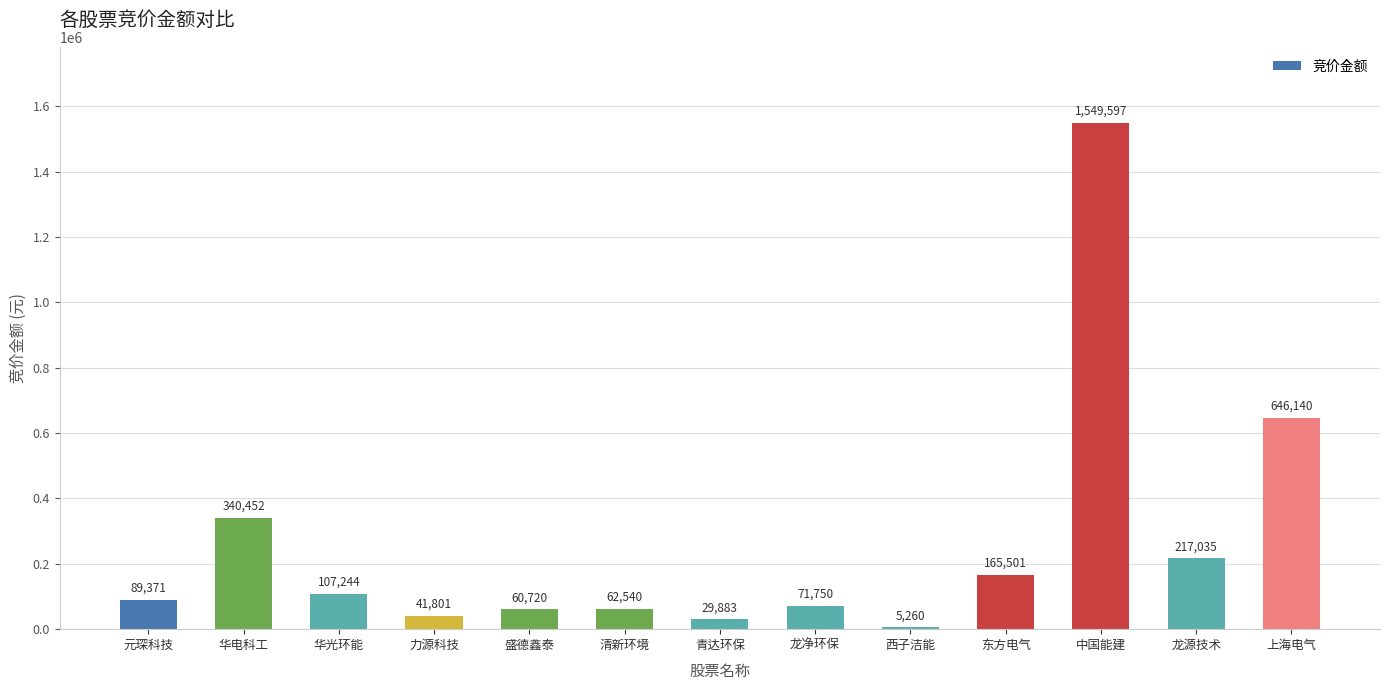

Are the bars horizontal?

No